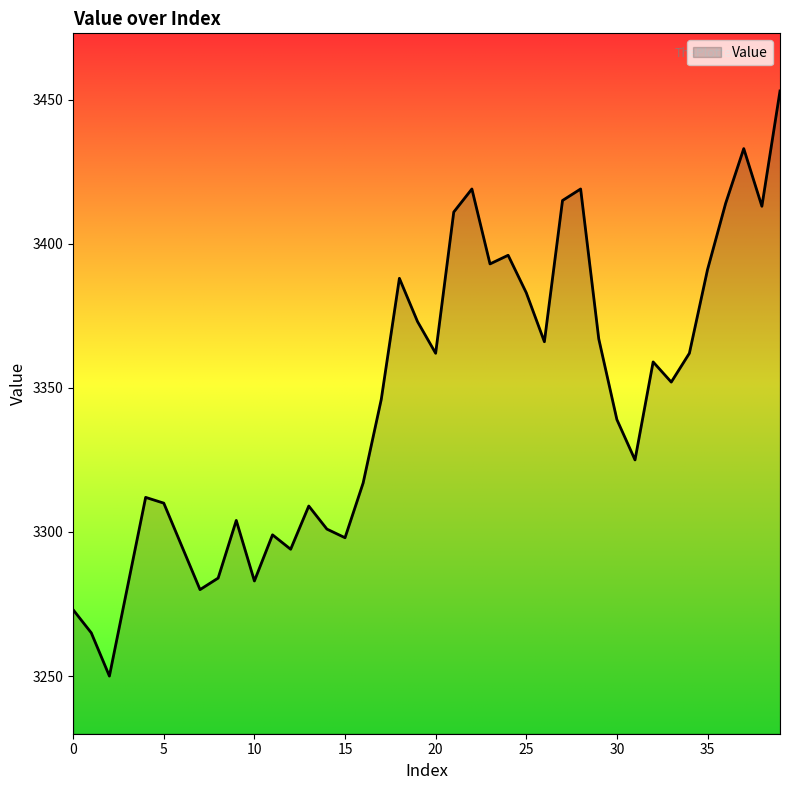

What is the difference between the maximum and minimum values?

203